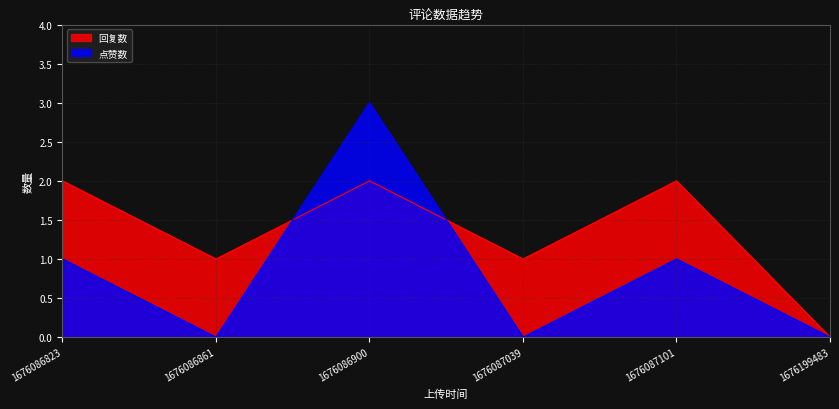

Reading left to right, what are all the values shown in this chart?

回复数: 2	1	2	1	2	0
点赞数: 1	0	3	0	1	0